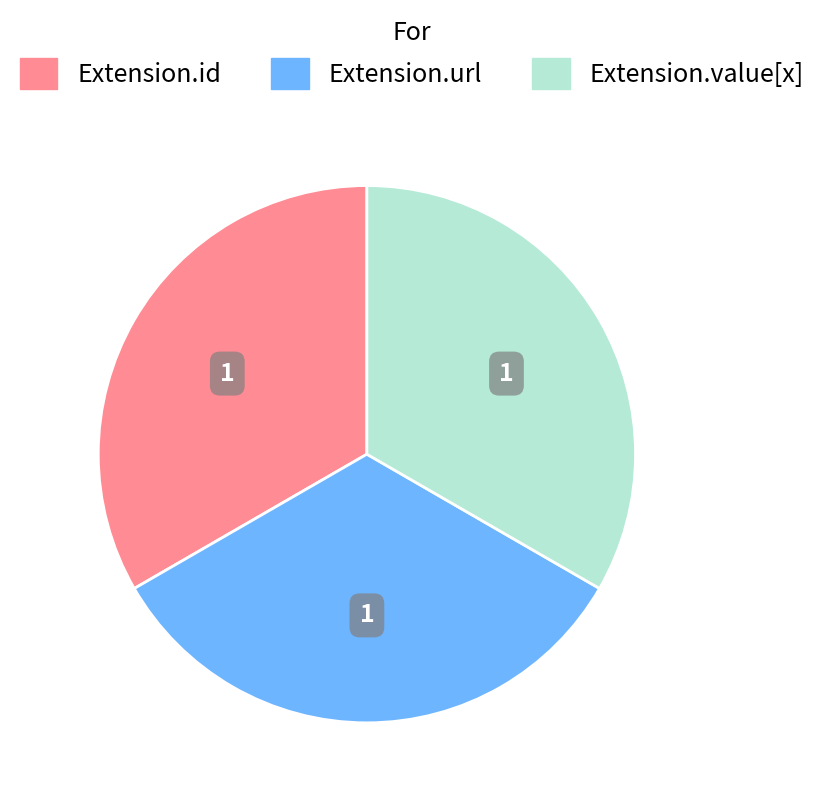

Is there a majority slice in this chart?

No